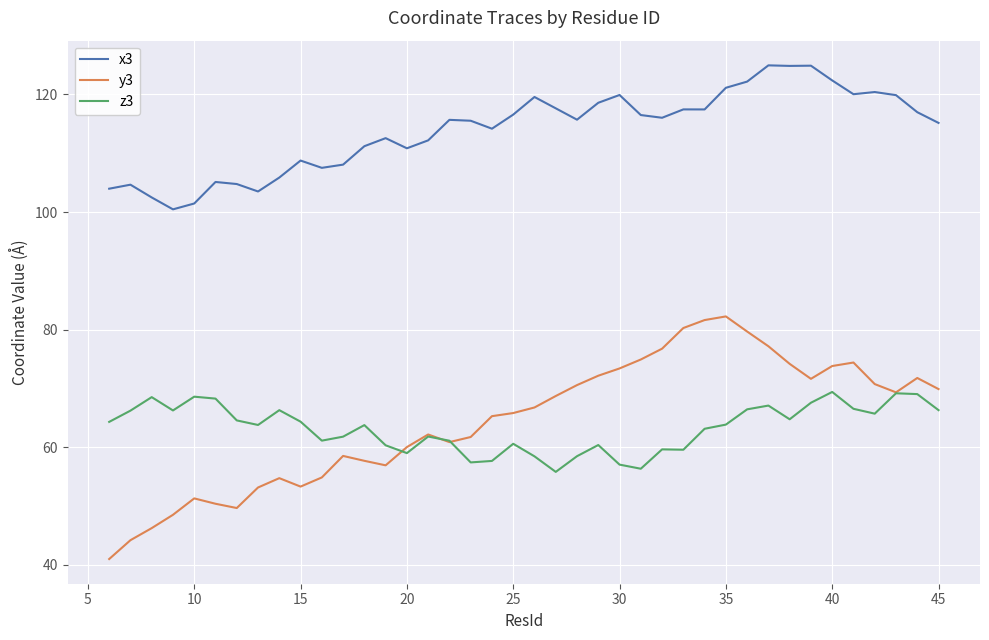

Which series has the largest total across all categories?

x3